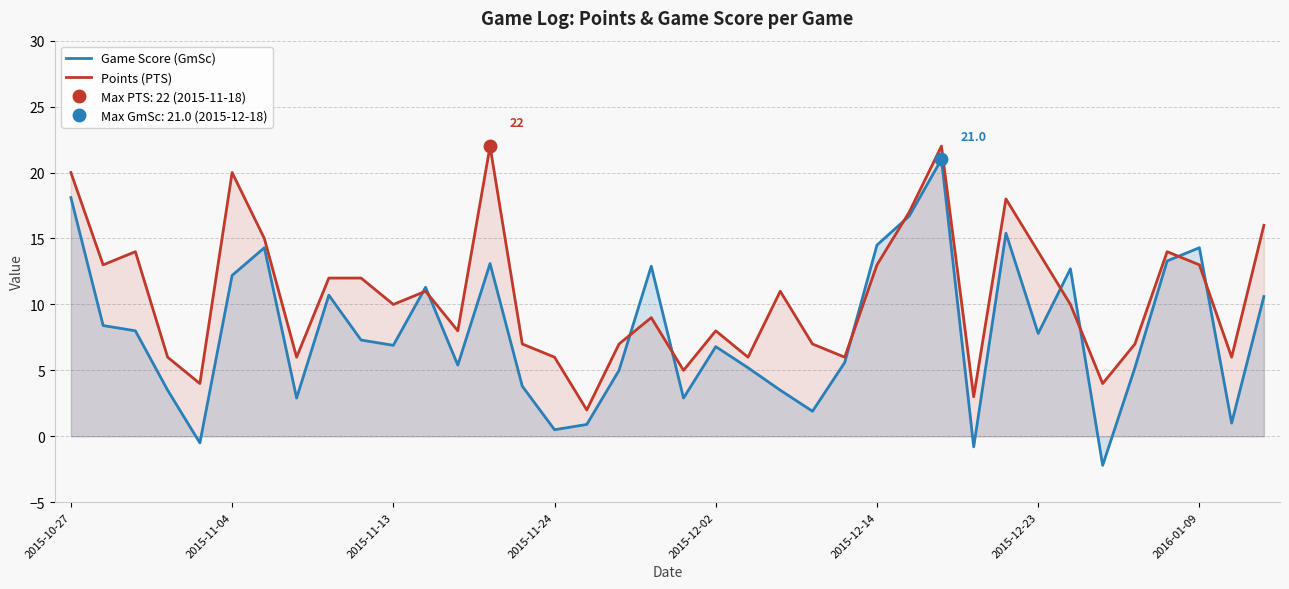

How many data points does each series have?

38